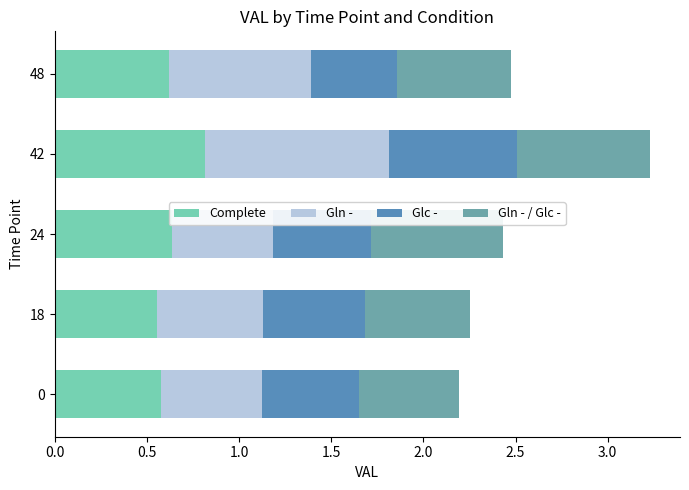

What is the total value across all series at 18?

2.3